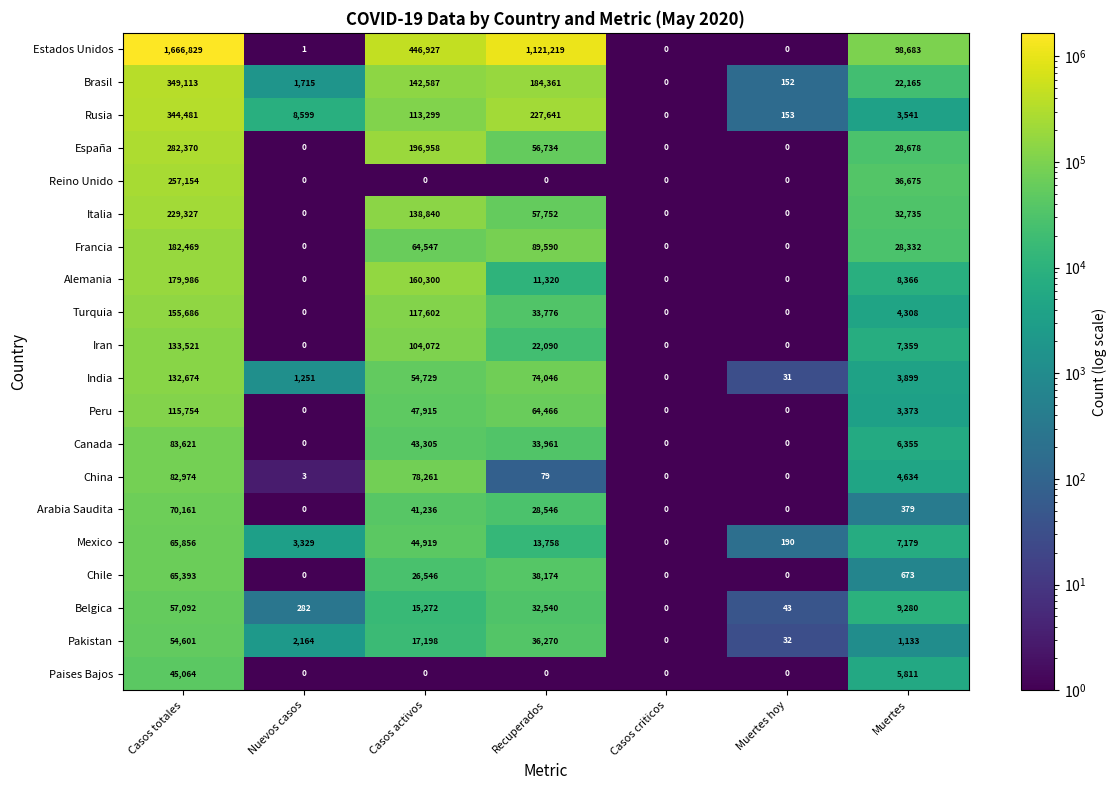

List the series in order of their peak value, lowest first.

Paises Bajos, Pakistan, Belgica, Chile, Mexico, Arabia Saudita, China, Canada, Peru, India, Iran, Turquia, Alemania, Francia, Italia, Reino Unido, España, Rusia, Brasil, Estados Unidos